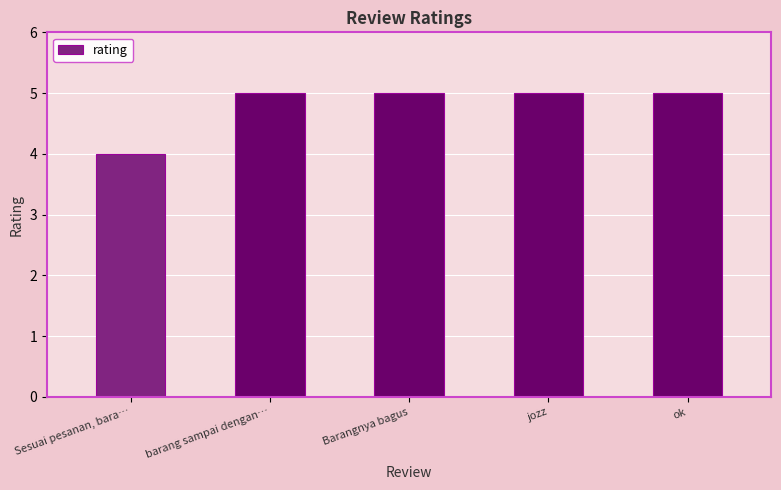

What is the sum of all values?

24